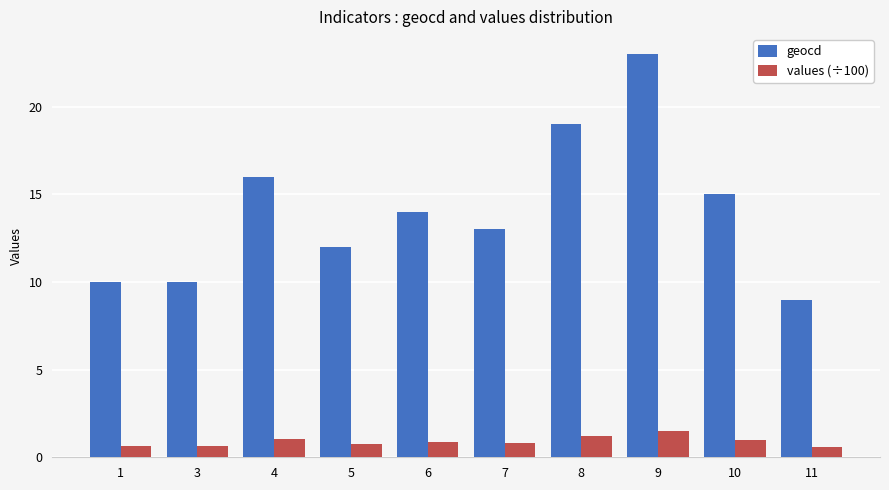

List the series in order of their peak value, highest first.

geocd, values (÷100)